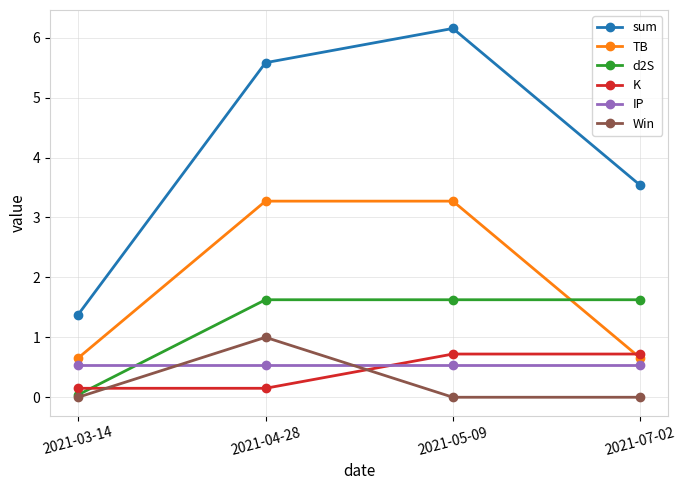

The IP series shows 0.8 at 2021-05-09. True or false?

False